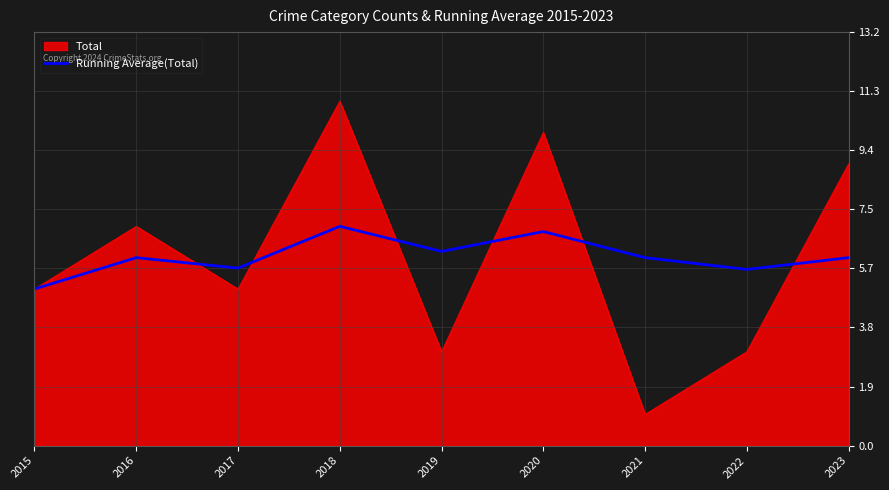

Read the Running Average(Total) value at 2017.

5.7